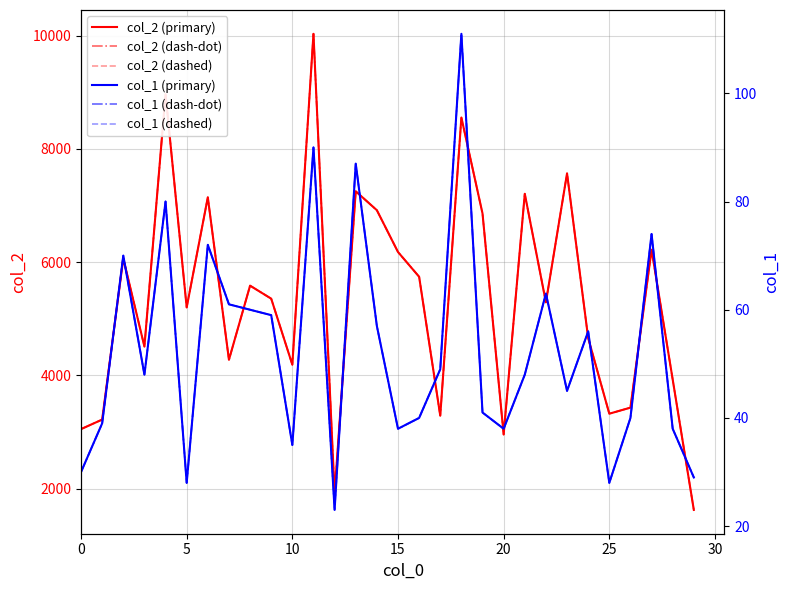

At which label is col_2 (dashed) closest to 5827?

16